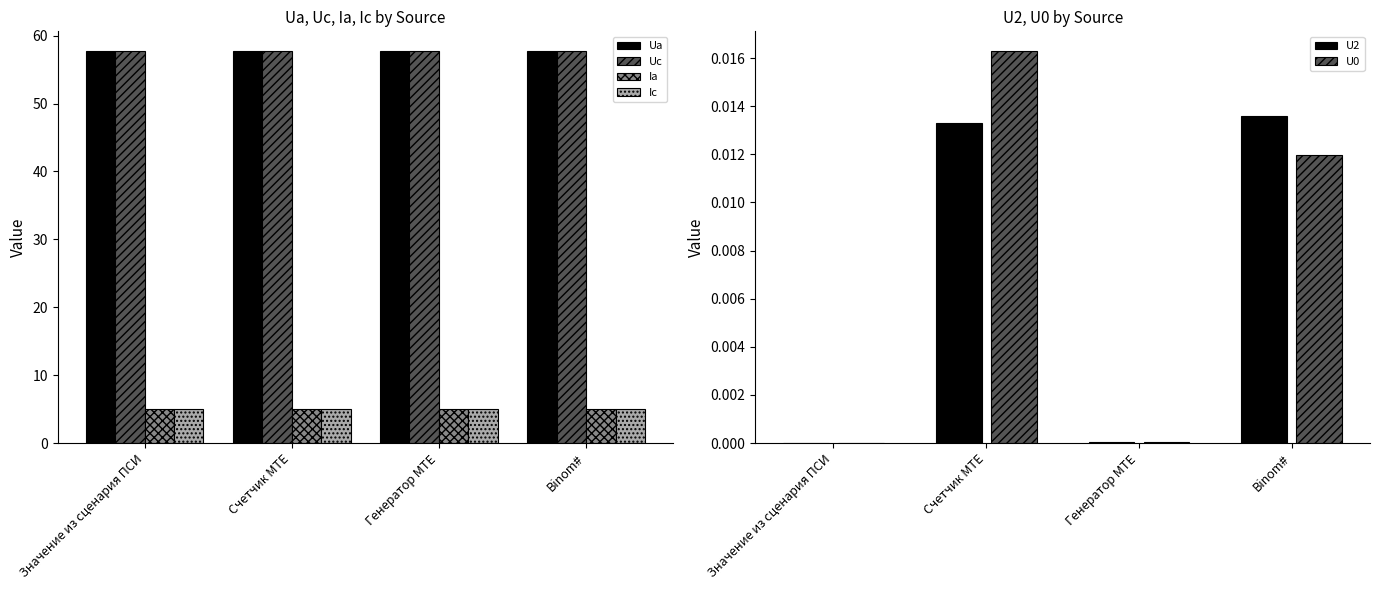

Reading left to right, what are all the values shown in this chart?

Ua: Значение из сценария ПСИ=57.7	Счетчик MTE=57.8	Генератор MTE=57.7	Binom#=57.7
Uc: Значение из сценария ПСИ=57.7	Счетчик MTE=57.7	Генератор MTE=57.7	Binom#=57.7
Ia: Значение из сценария ПСИ=5.0	Счетчик MTE=5.0	Генератор MTE=5.0	Binom#=5.0
Ic: Значение из сценария ПСИ=5.0	Счетчик MTE=5.0	Генератор MTE=5.0	Binom#=5.0
U2: Значение из сценария ПСИ=0.0	Счетчик MTE=0.0	Генератор MTE=0.0	Binom#=0.0
U0: Значение из сценария ПСИ=0.0	Счетчик MTE=0.0	Генератор MTE=0.0	Binom#=0.0